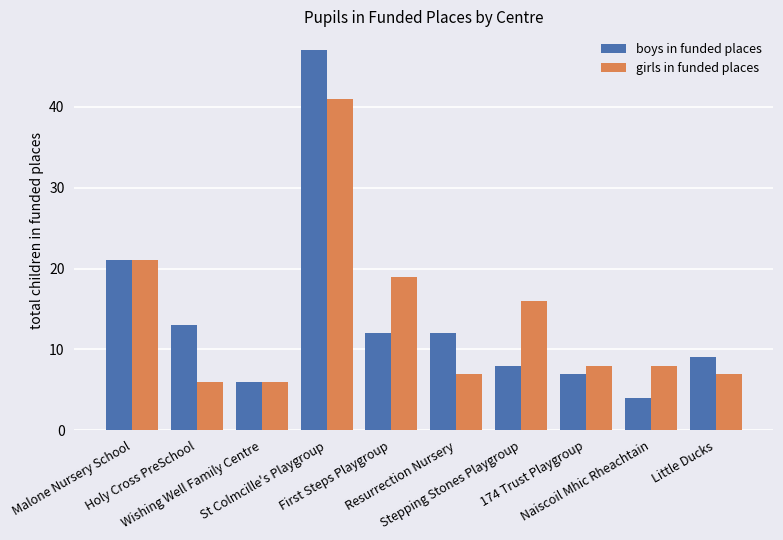

At which label does girls in funded places first exceed 8?

Malone Nursery School